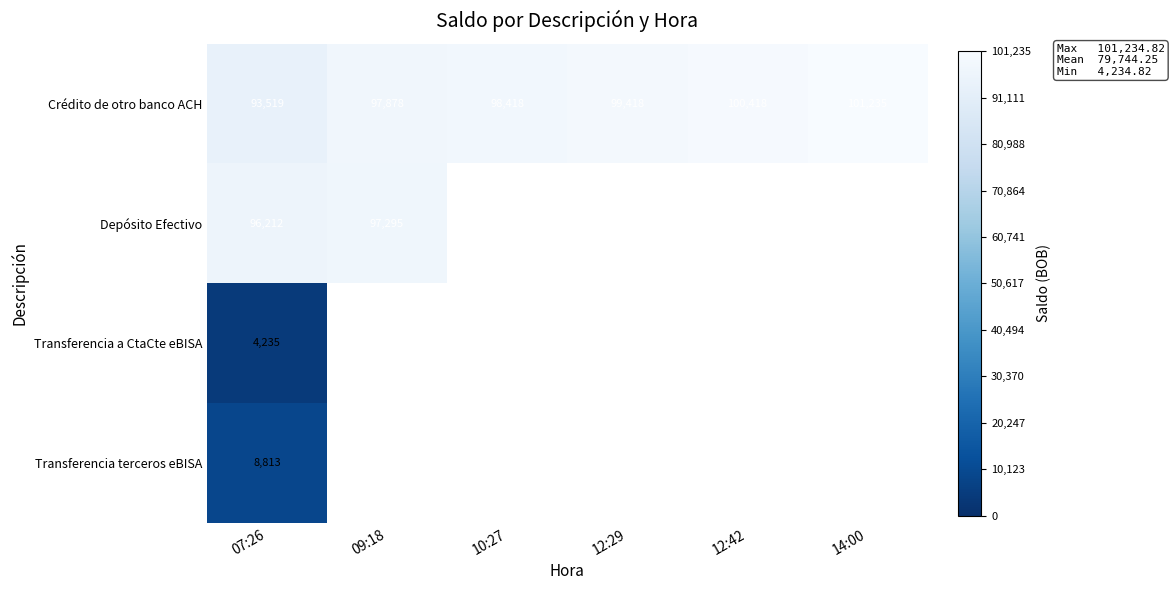

What is the difference between the second highest and second lowest values in the Crédito de otro banco ACH series?

2540